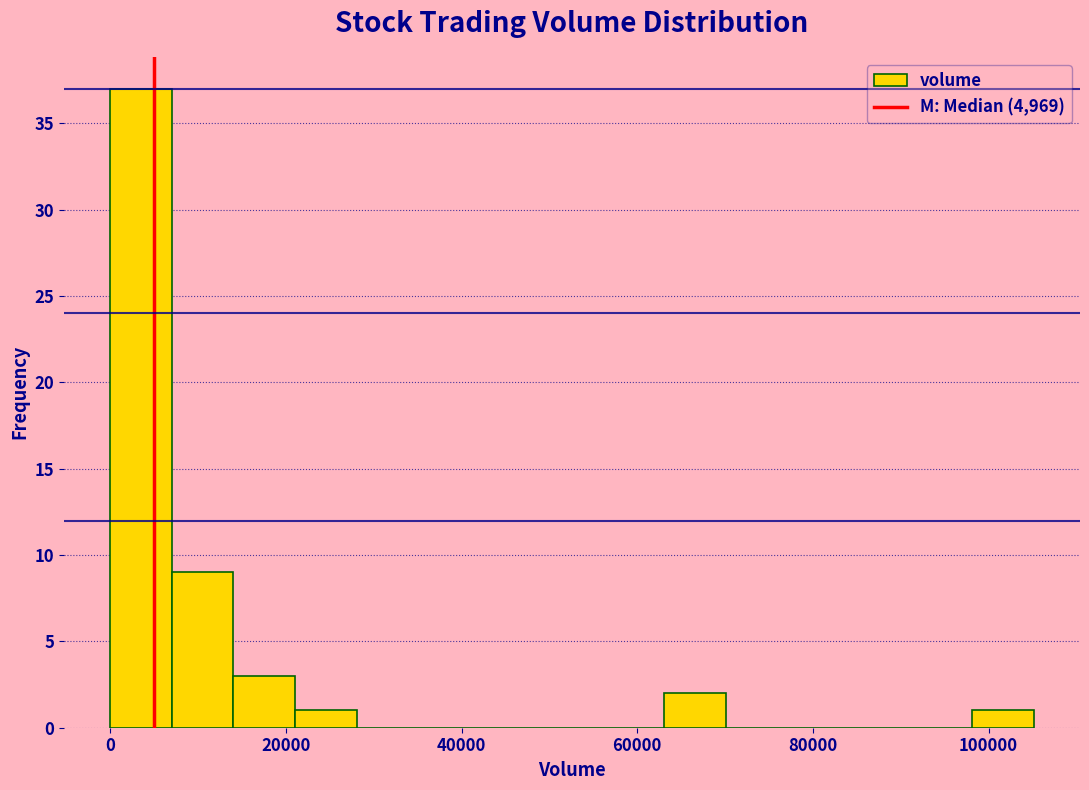

Read against the x-axis, roughly where is the centre of the tallest bar?

4000